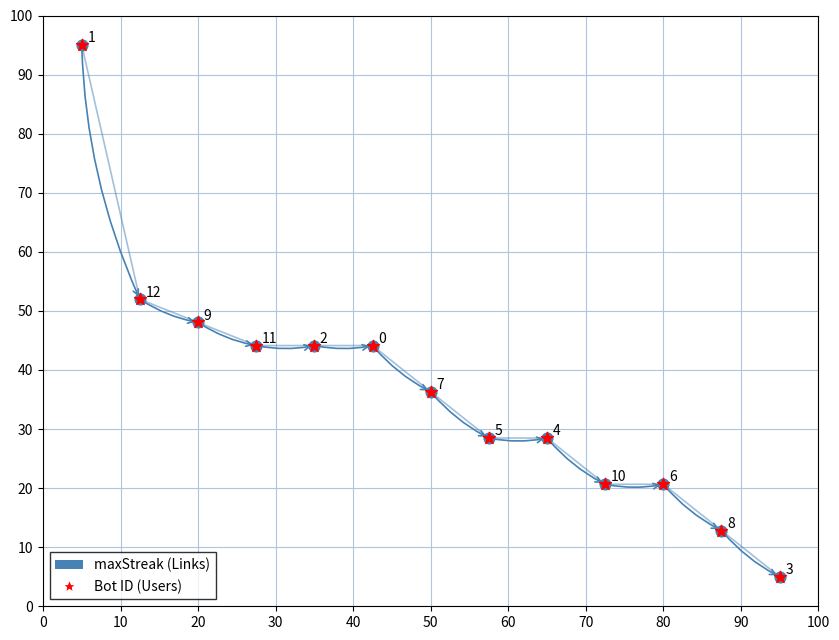

What is the greatest value displayed?

95.0